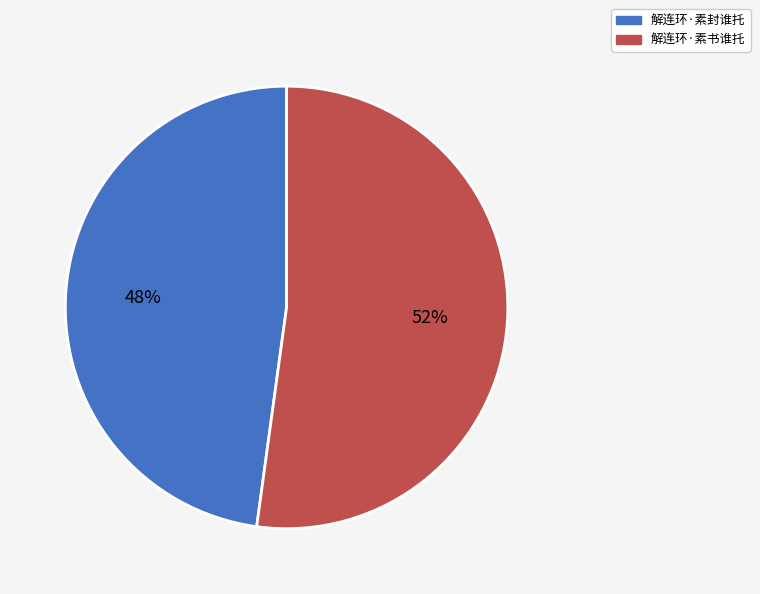

To the nearest percent, what is the difference between the largest and smallest slice percentages?

4%